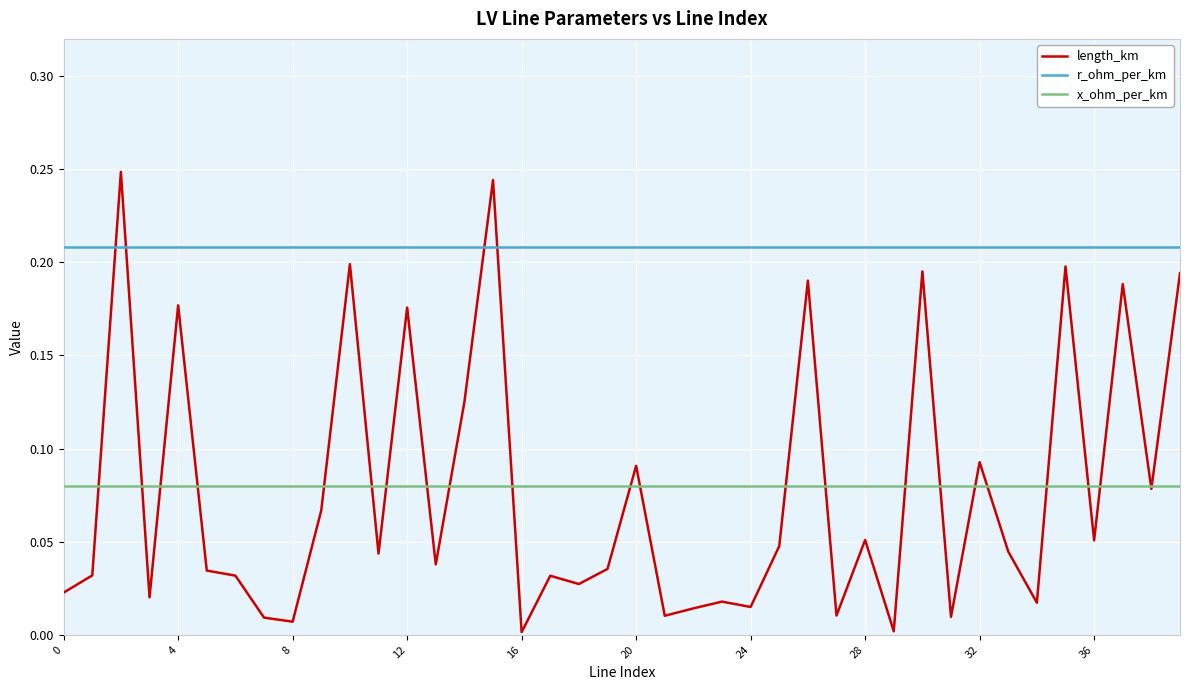

Count the number of data series in this chart.

3